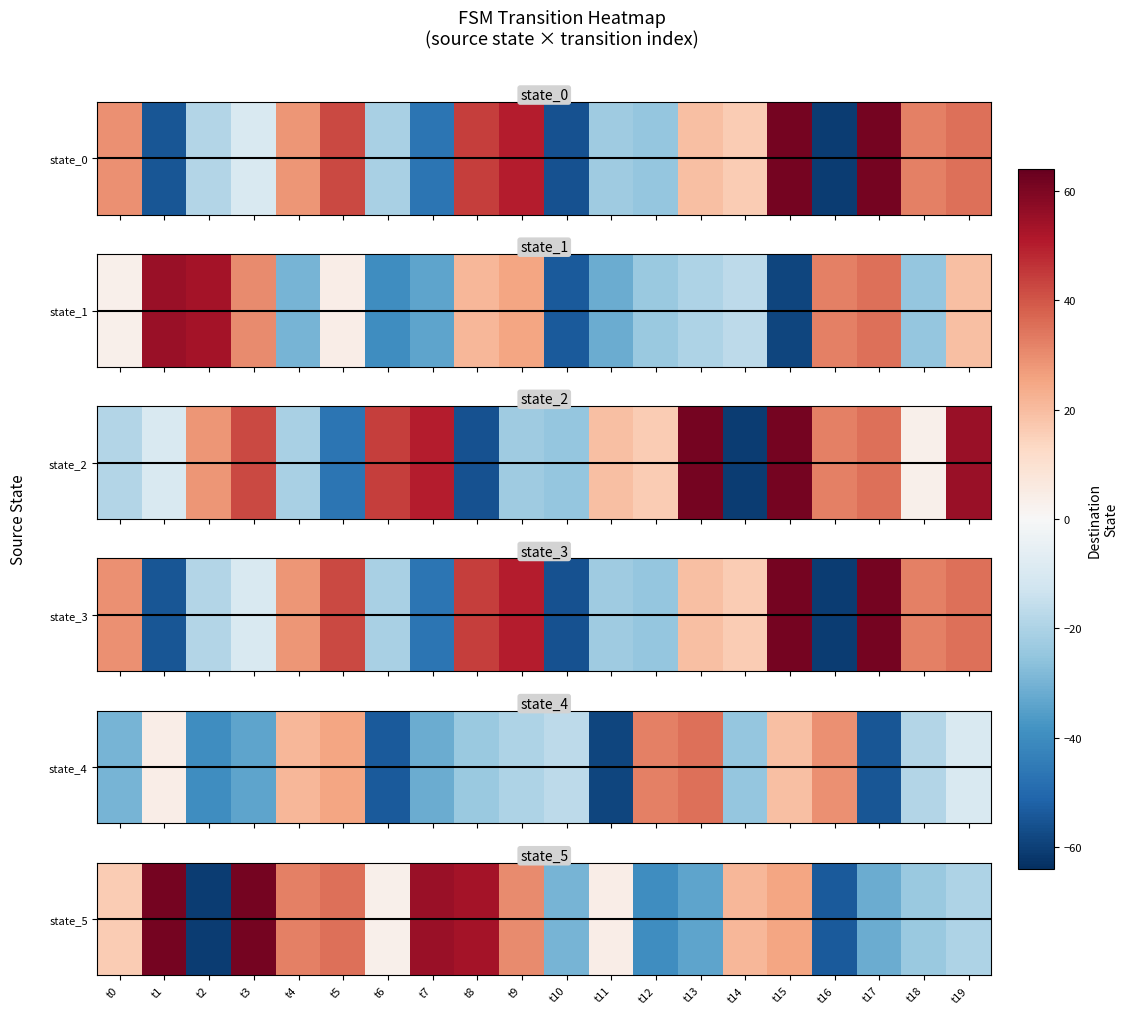

What is the difference between the values at t5 and t17?

67